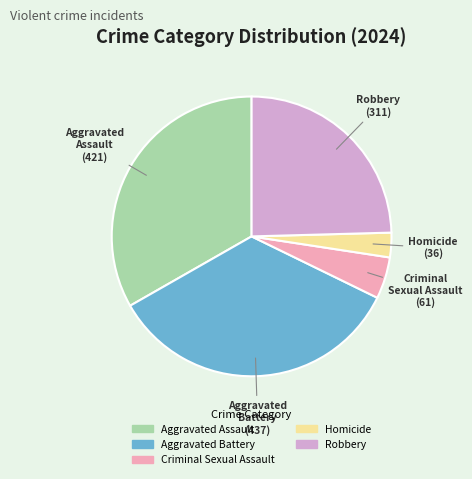

Is there a majority slice in this chart?

No